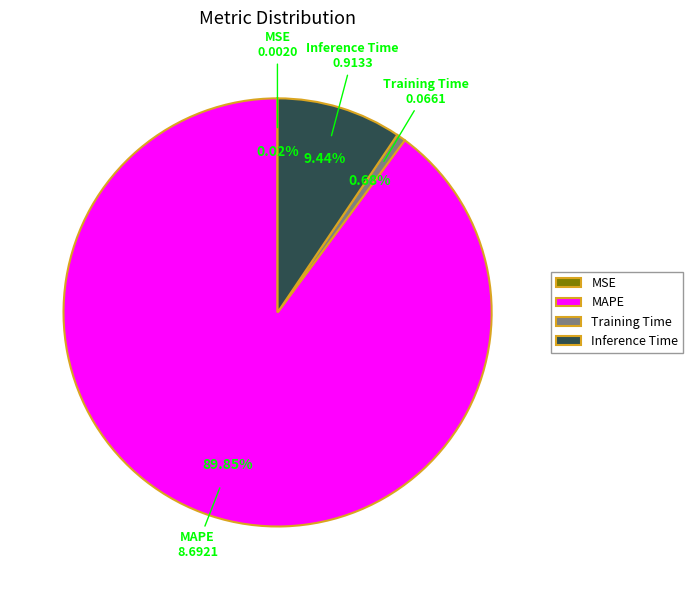

What is the majority slice?

MAPE